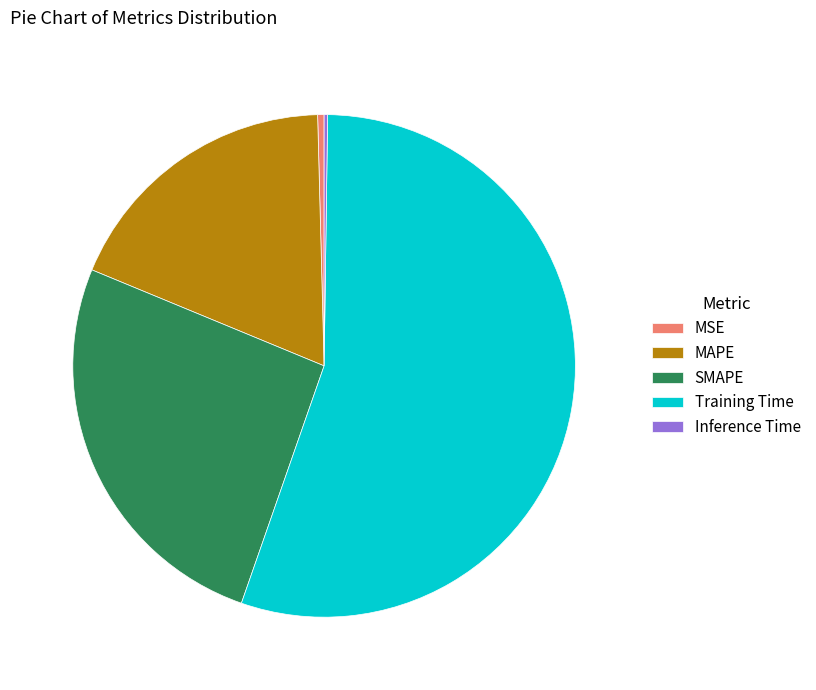

Do Training Time and MSE together represent more than half of the pie?

Yes